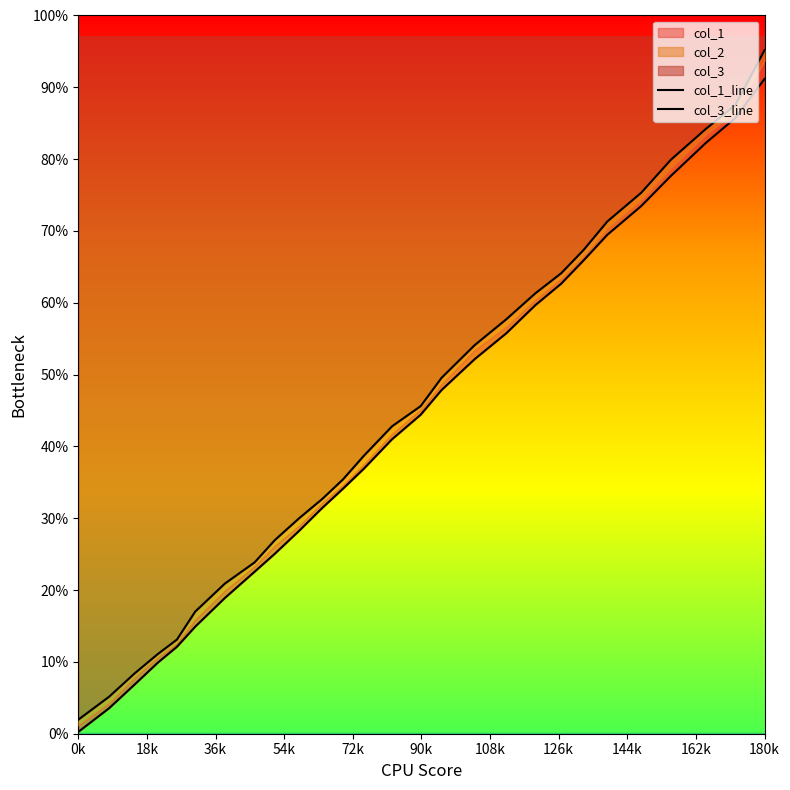

True or false: col_1_line and col_3_line cross at least once.

False